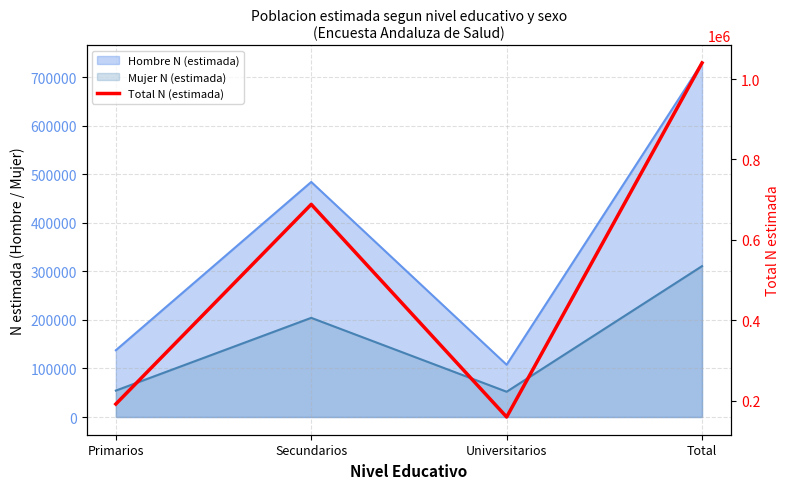

Read the value at Total.

1040021